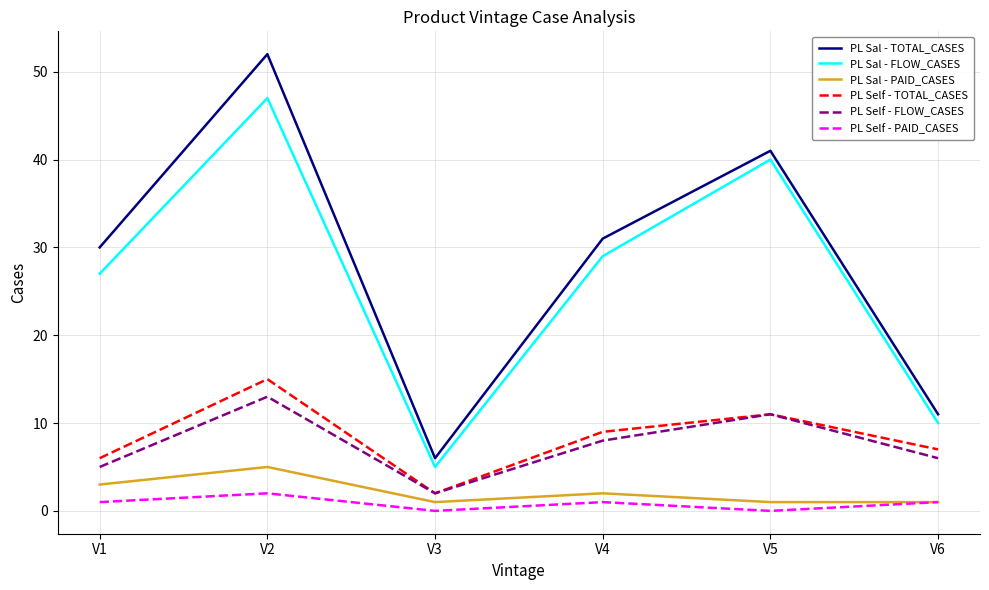

True or false: PL Self - FLOW_CASES and PL Self - PAID_CASES intersect in this chart.

False